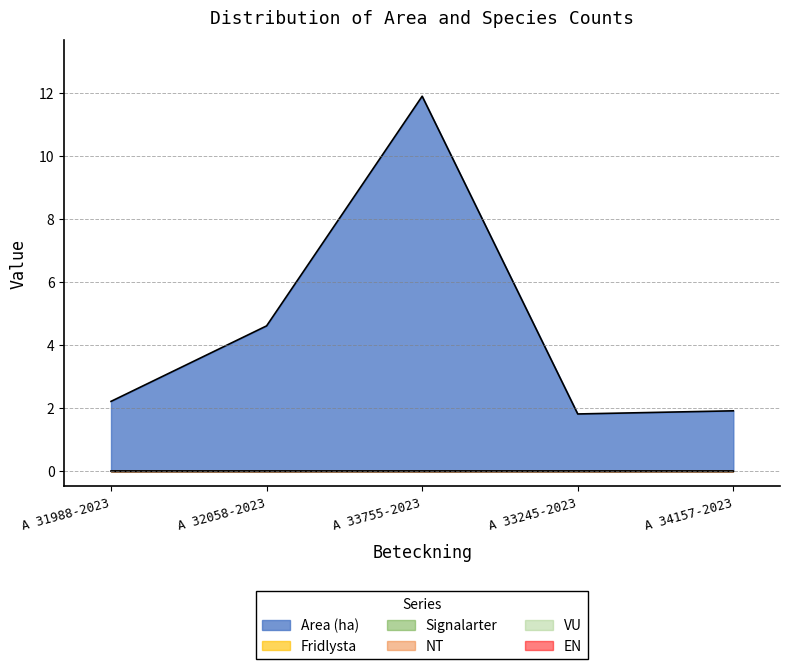

Reading left to right, extract all data points from this chart.

Area (ha): 2.2	4.6	11.9	1.8	1.9
Fridlysta: 0.0	0.0	0.0	0.0	0.0
Signalarter: 0.0	0.0	0.0	0.0	0.0
NT: 0.0	0.0	0.0	0.0	0.0
VU: 0.0	0.0	0.0	0.0	0.0
EN: 0.0	0.0	0.0	0.0	0.0